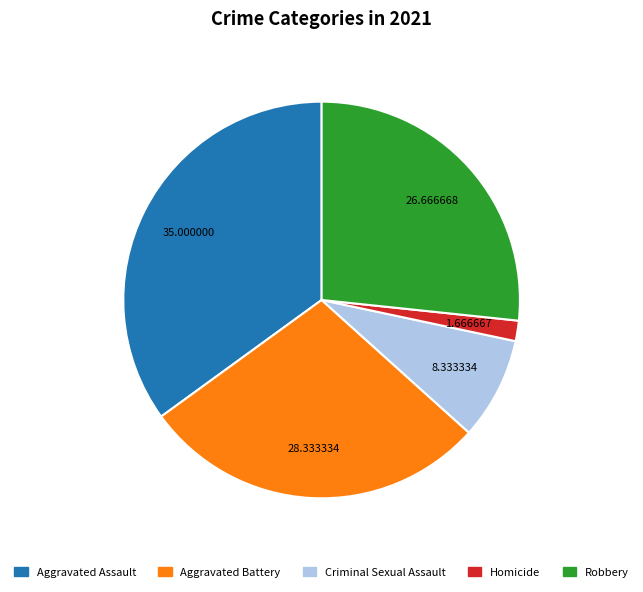

Which slice is the smallest?

Homicide